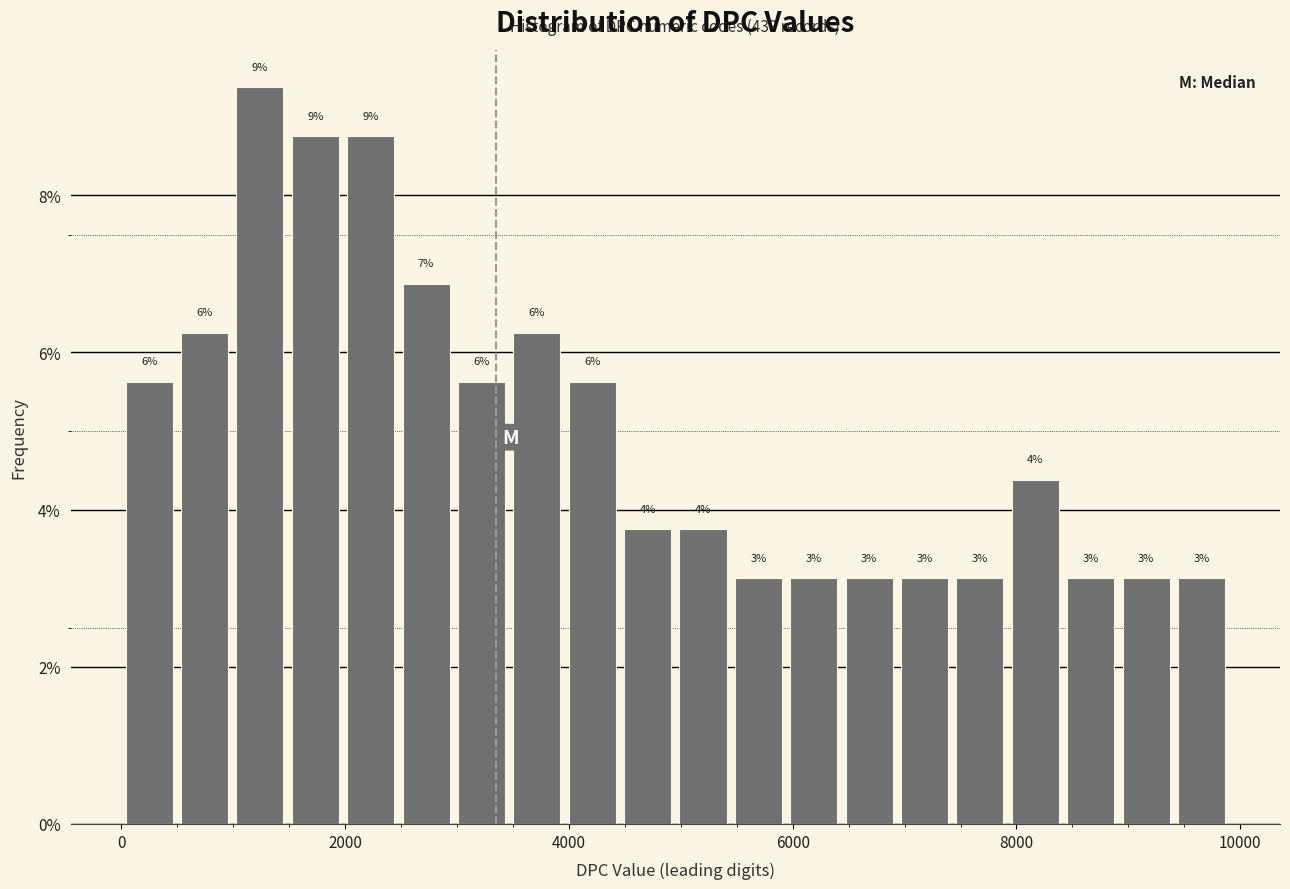

Read against the x-axis, roughly where is the centre of the tallest bar?

1200